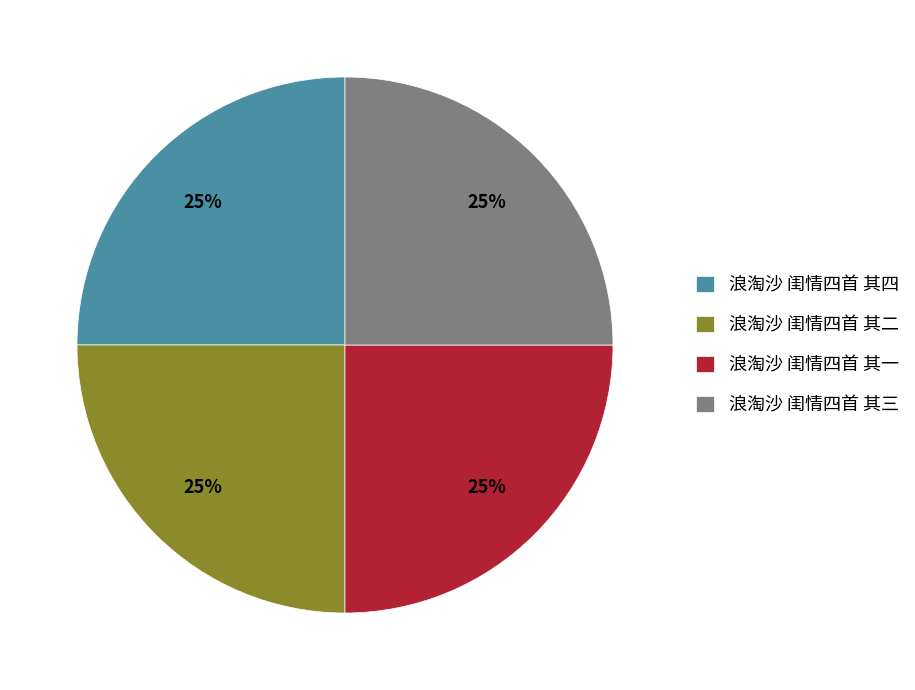

To the nearest percent, what percentage of the pie is 浪淘沙 闺情四首 其二?

25%